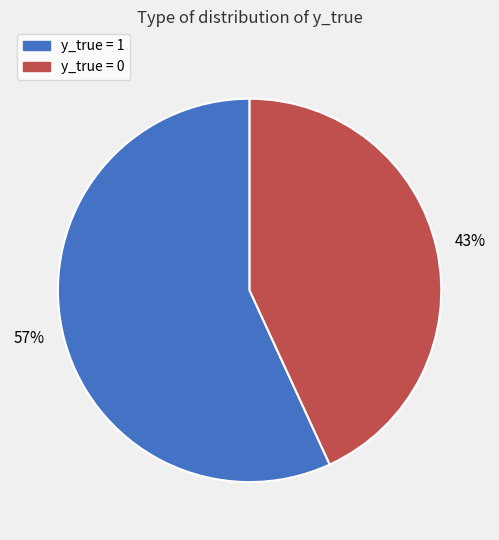

Which slice is the smallest?

y_true = 0